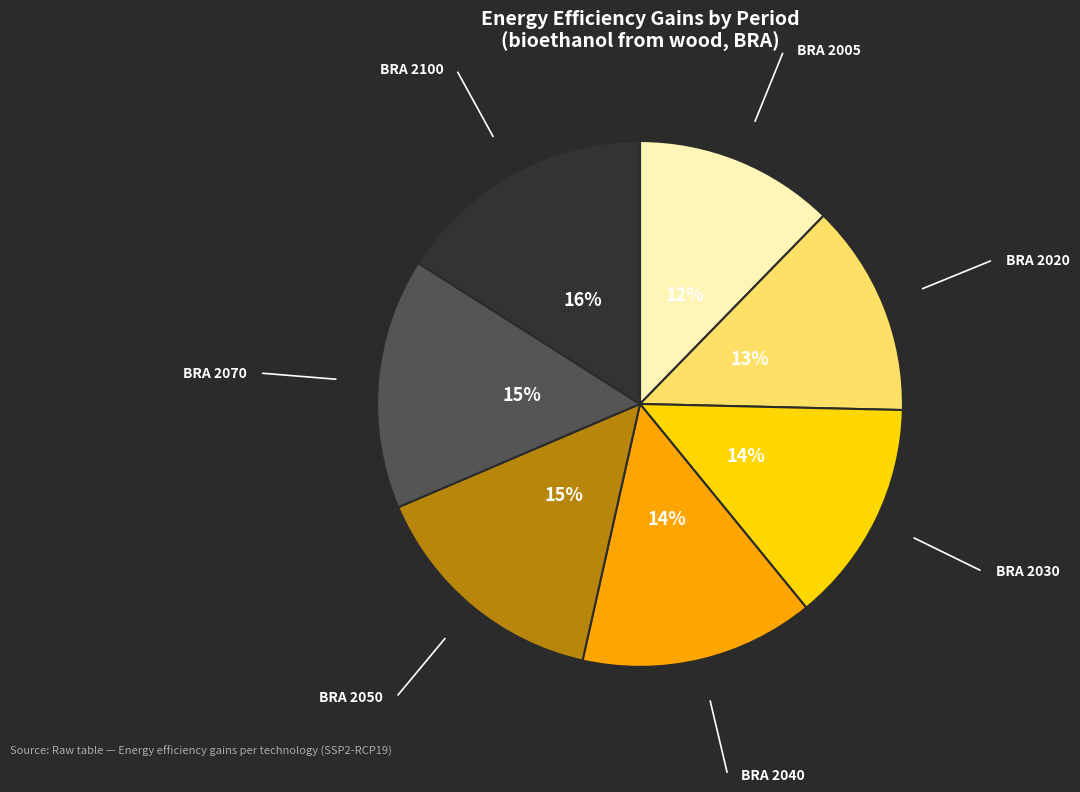

Does any single category account for the majority?

No